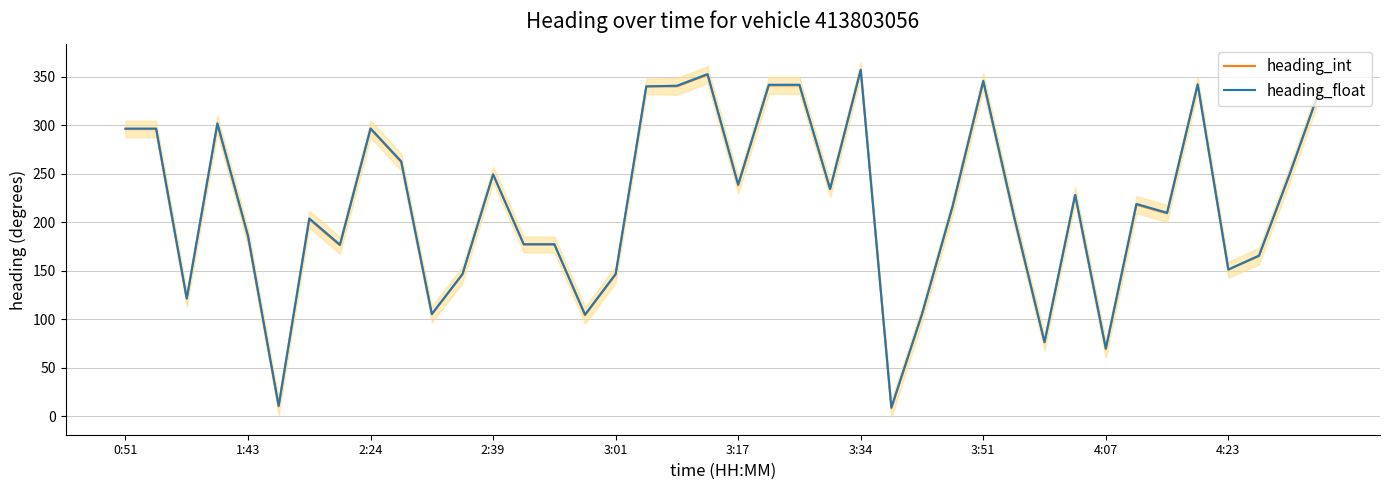

Is it true that heading_int equals 131.4 at 0:51?

False